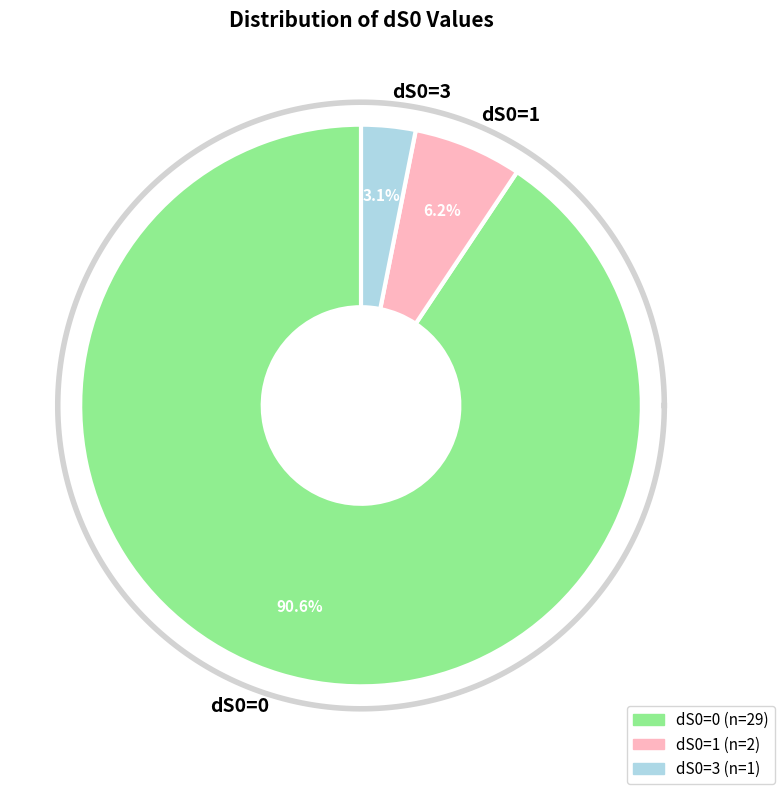

To the nearest percent, what percentage of the pie is dS0=1?

6%